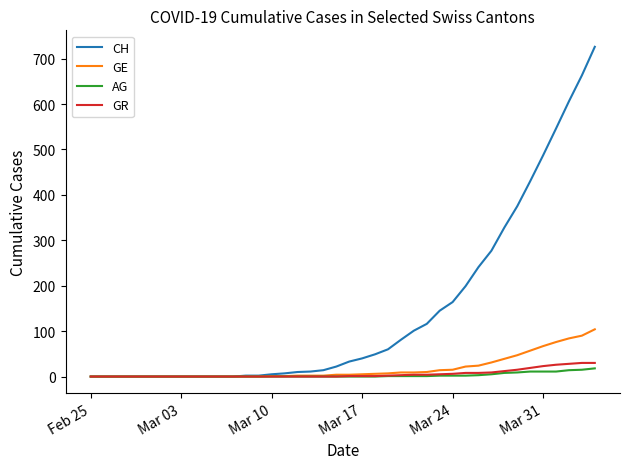

Which series has the widest spread of values?

CH